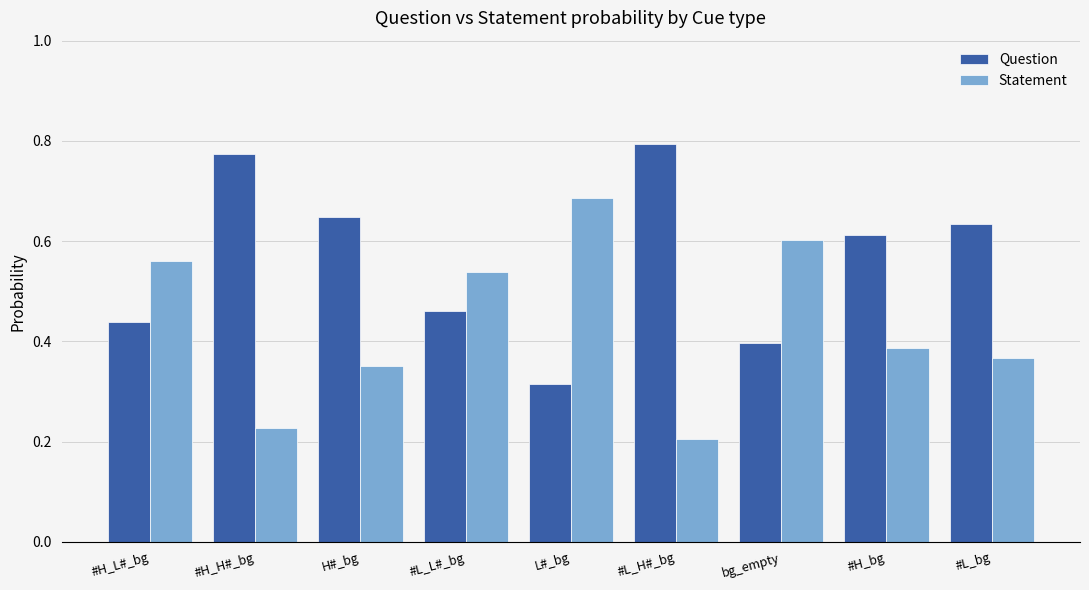

What are all the series names shown in the legend?

Question, Statement